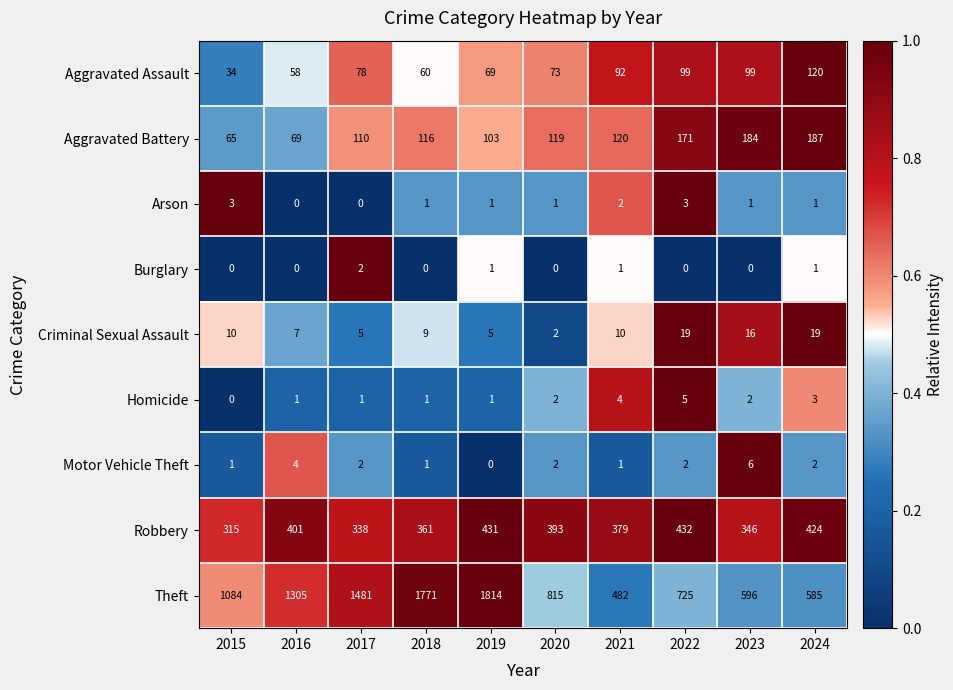

How many distinct data groups are displayed?

9